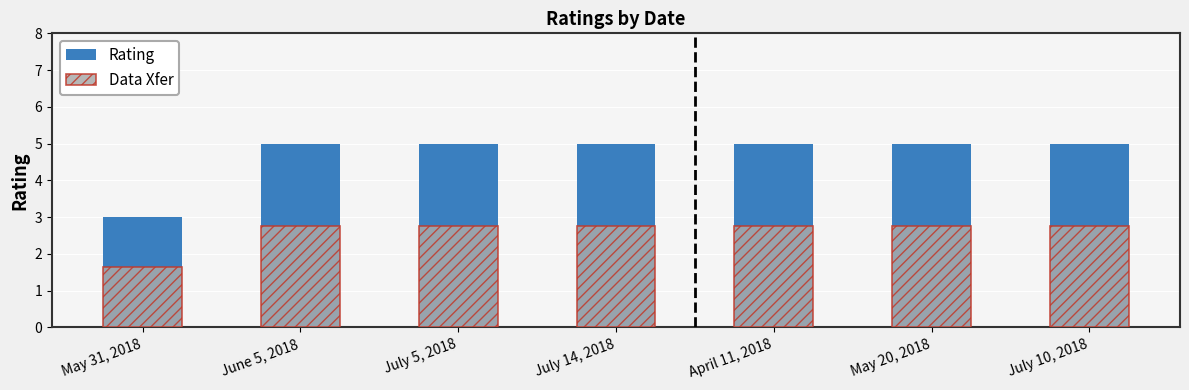

What position from the right is May 20, 2018?

2